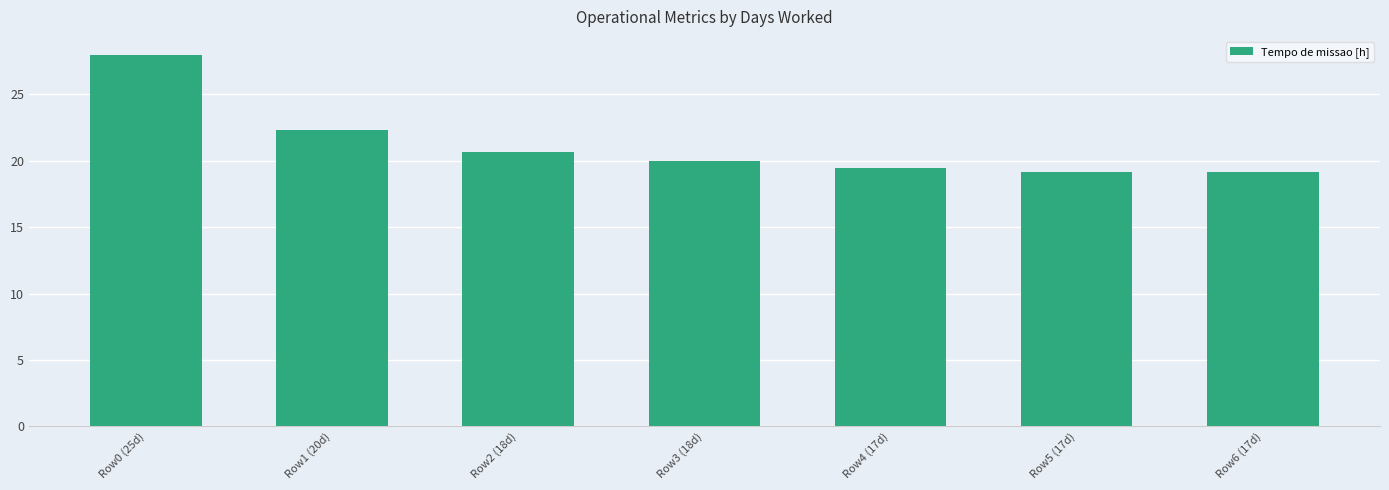

Between Row4 (17d) and Row2 (18d), which is larger?

Row2 (18d)